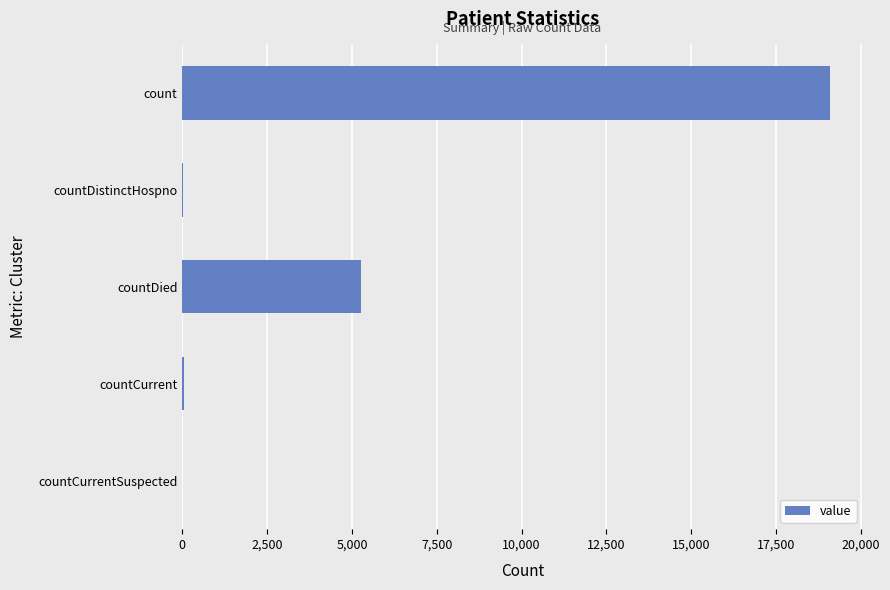

How many data points does each series have?

5